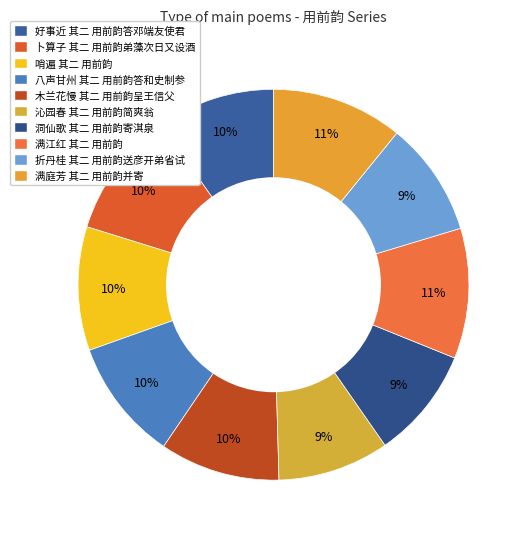

What is the change in value from 好事近 其二 用前韵答邓端友使君 to 满江红 其二 用前韵?

+93033